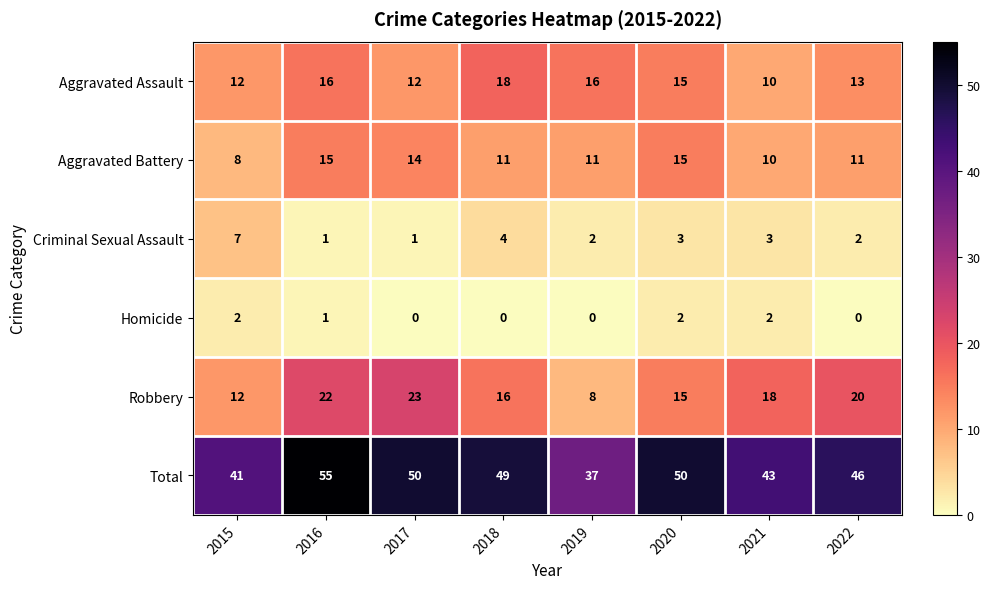

The value of Criminal Sexual Assault at 2019 is 2. True or false?

True